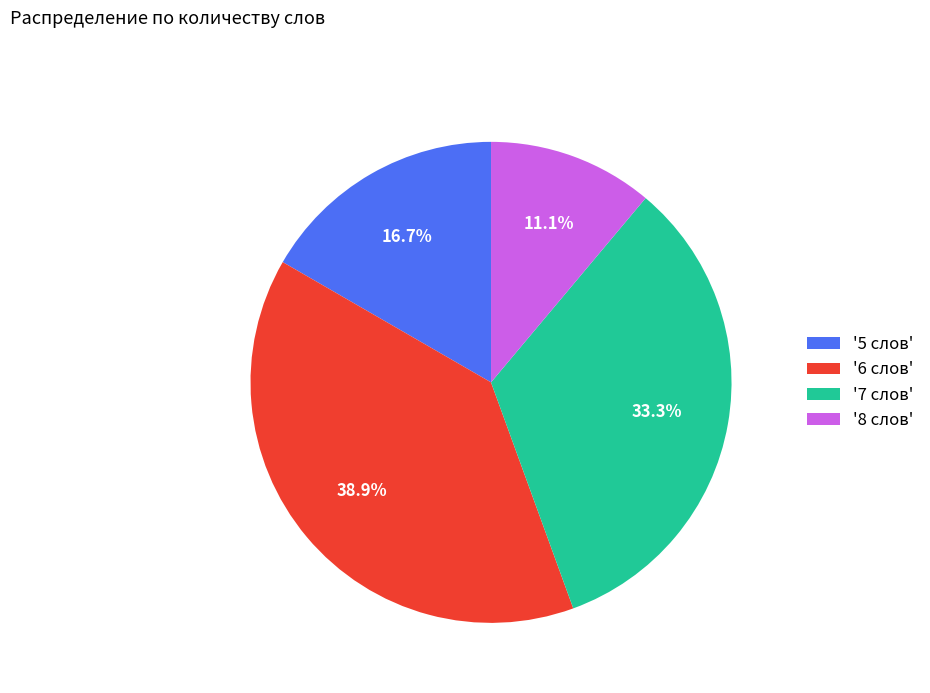

Which slice is the largest?

'6 слов'